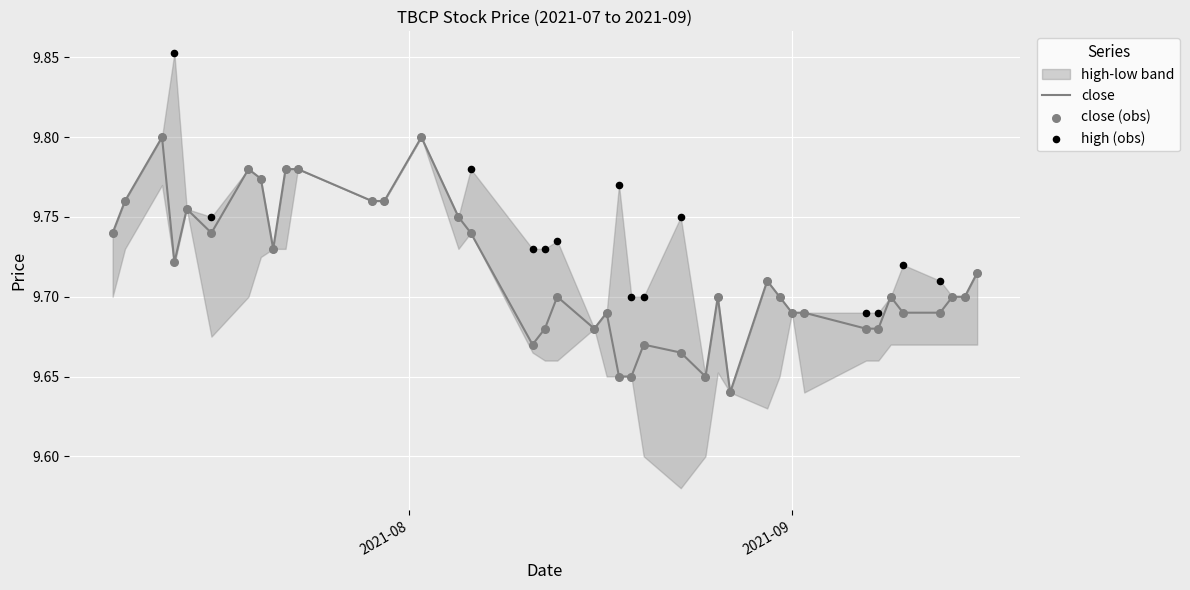

Is the value of high (obs) at 8 greater than the value of close (obs) at 7?

No